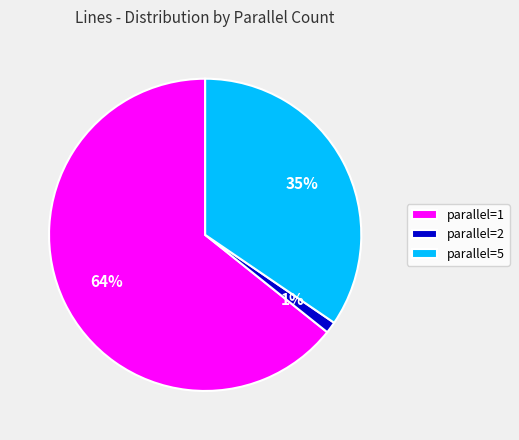

Rank the categories by value from lowest to highest.

parallel=2, parallel=5, parallel=1